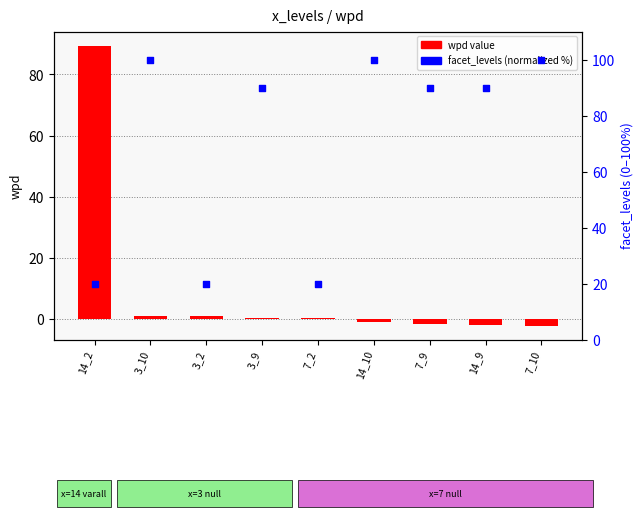

Which series contains the highest Y value?

facet_levels (percentile)